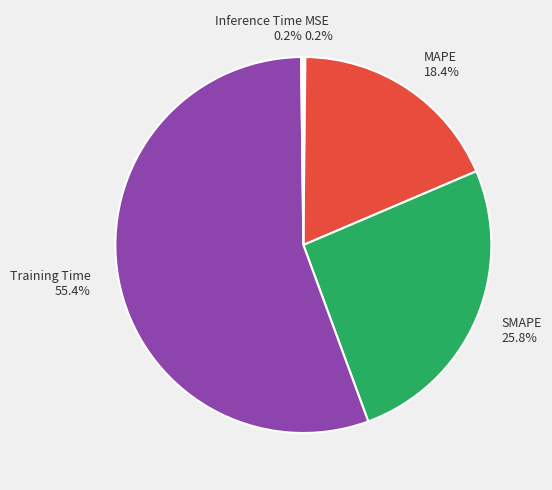

Is Training Time the majority of the pie?

Yes